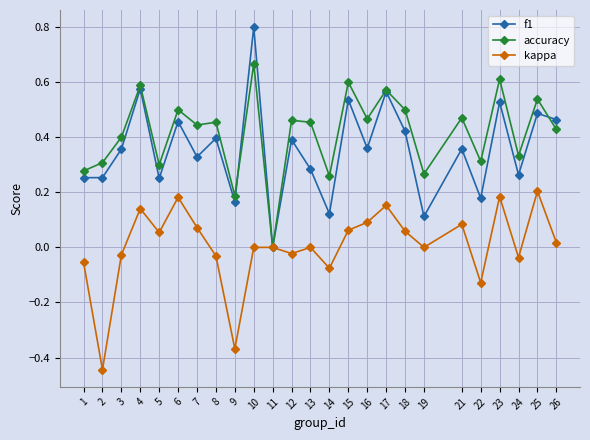

What is the maximum value shown in the chart?

0.8